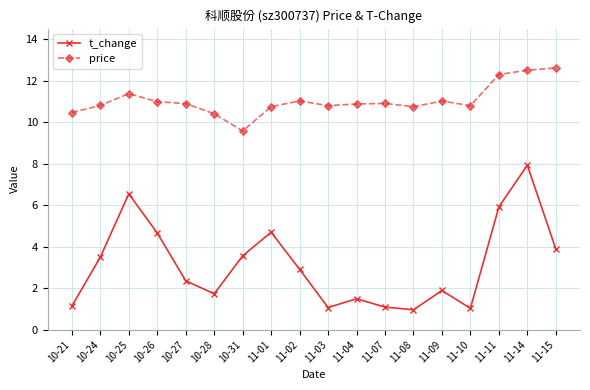

What is the difference between the price values at 10-26 and 11-14?

1.5